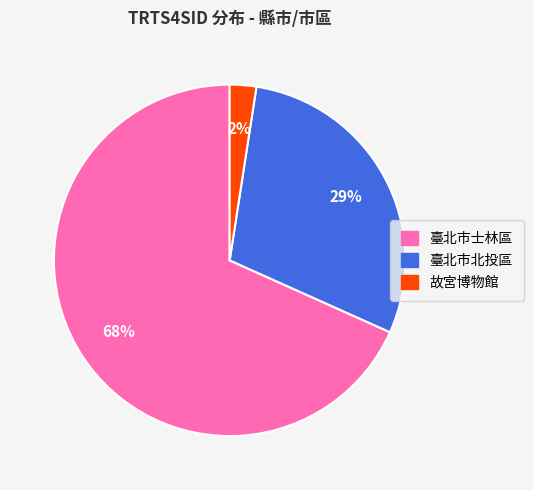

What is the smallest slice in the pie chart?

故宮博物館